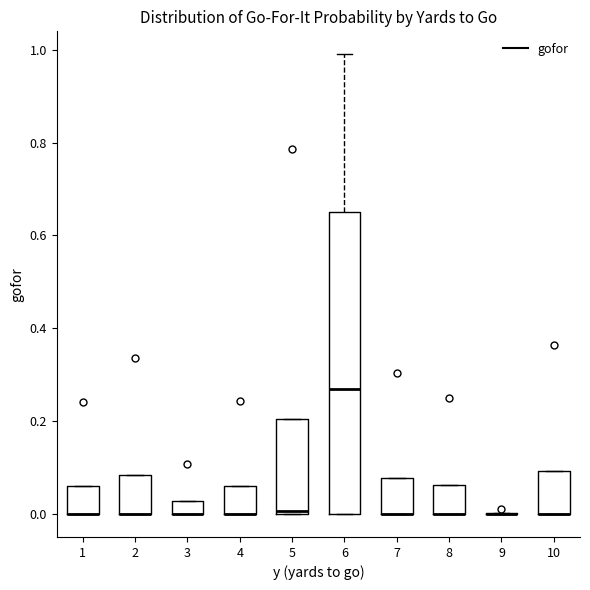

Comparing the boxes themselves (not the whiskers), which one is the tallest?

6